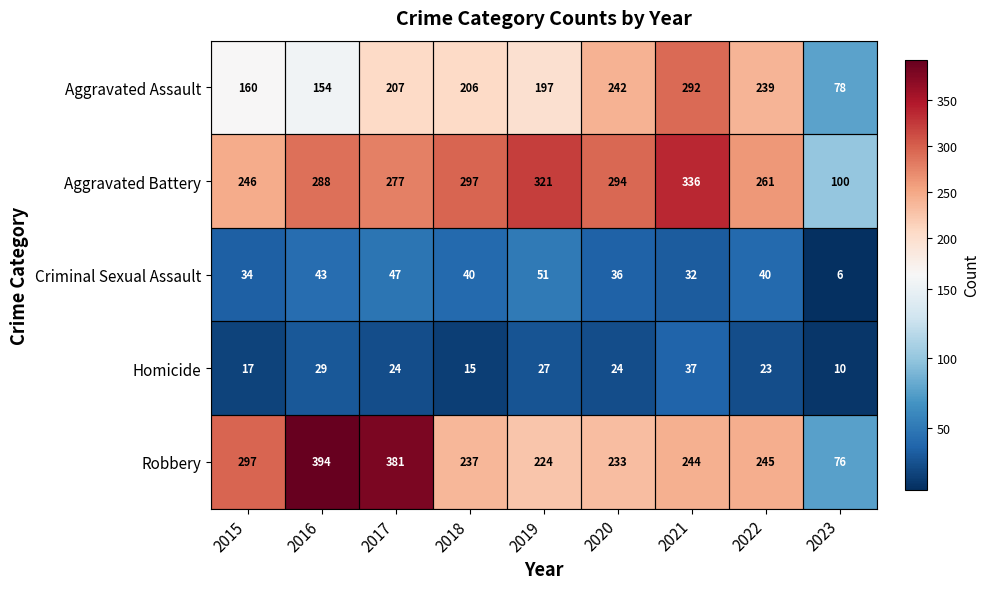

Which series has the largest range (max minus min)?

Robbery